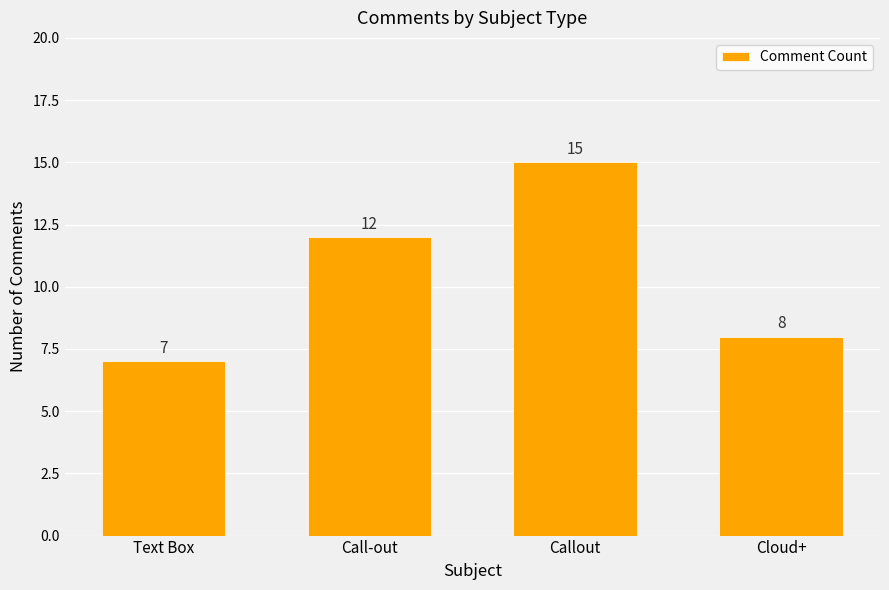

What is the maximum value shown in the chart?

15